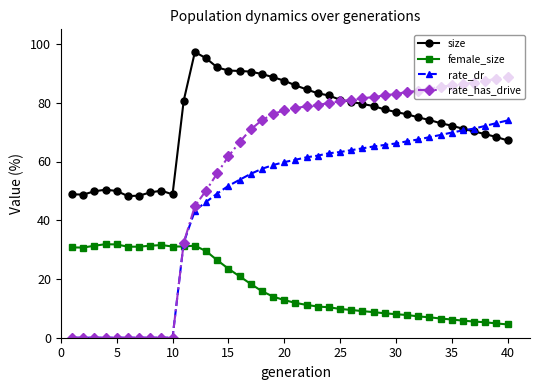

Which series has the widest spread of values?

rate_has_drive